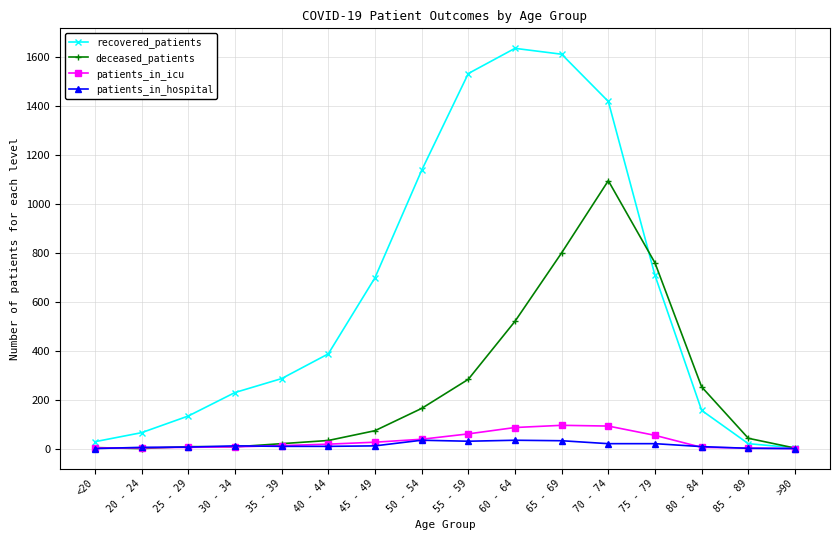

What is the difference between the deceased_patients values at 65 - 69 and 30 - 34?

793